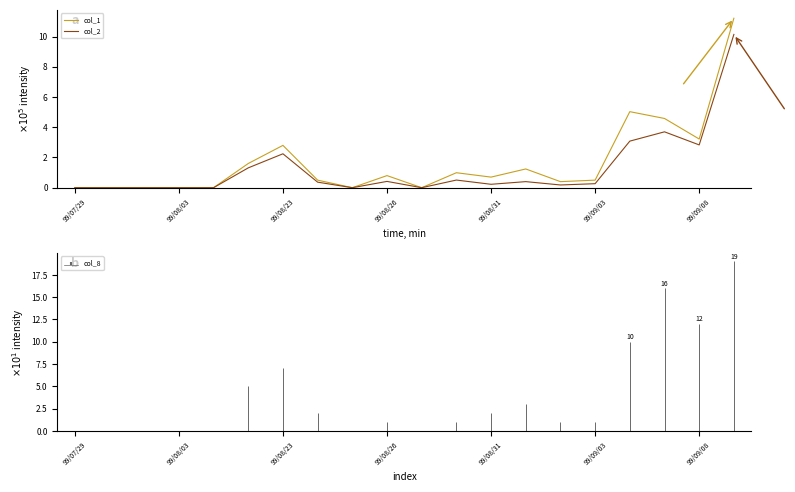

At how many categories does at least one series exceed 10?

1